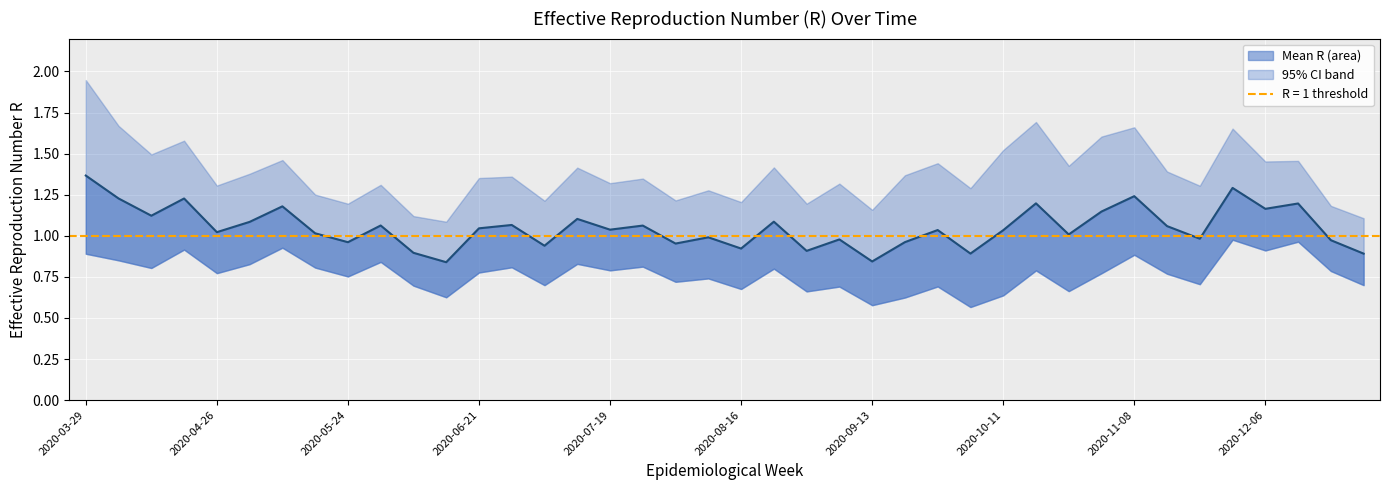

Between 2020-11-08 and 37, which is larger?

37